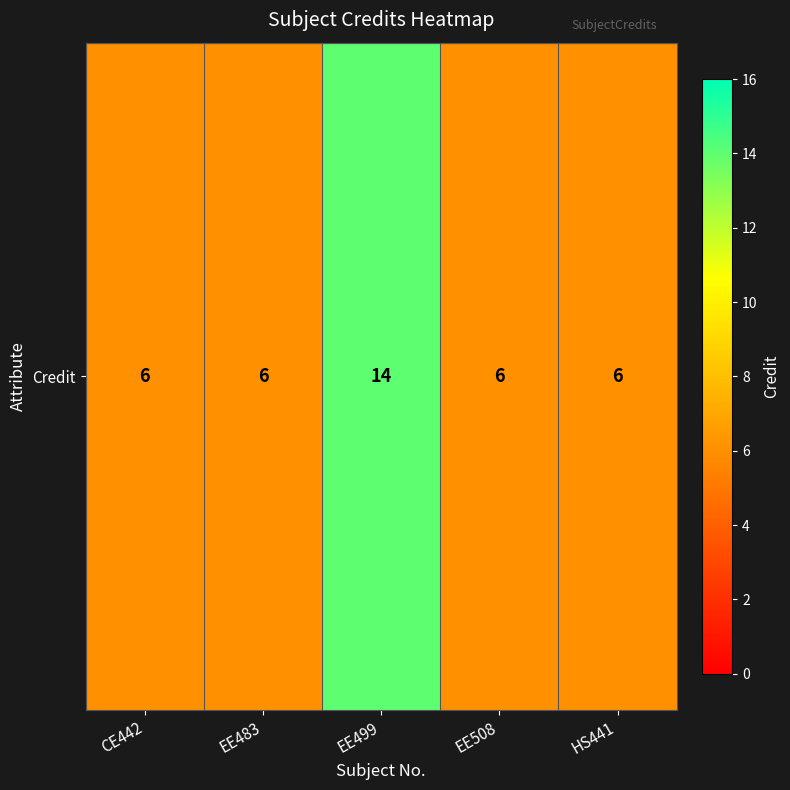

The chart shows a value of 14 at EE499. True or false?

True